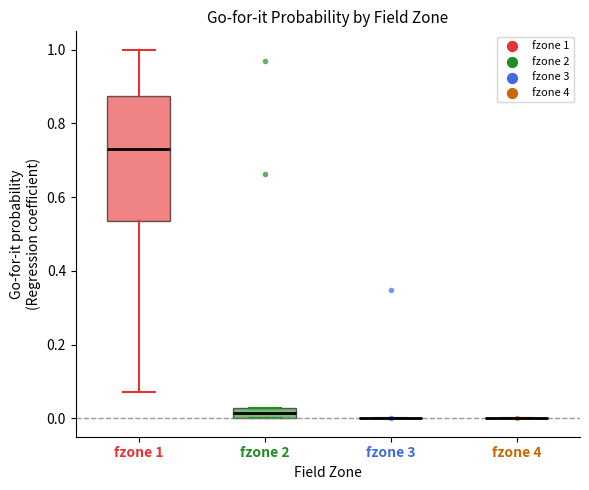

Comparing the boxes themselves (not the whiskers), which one is the tallest?

fzone 1